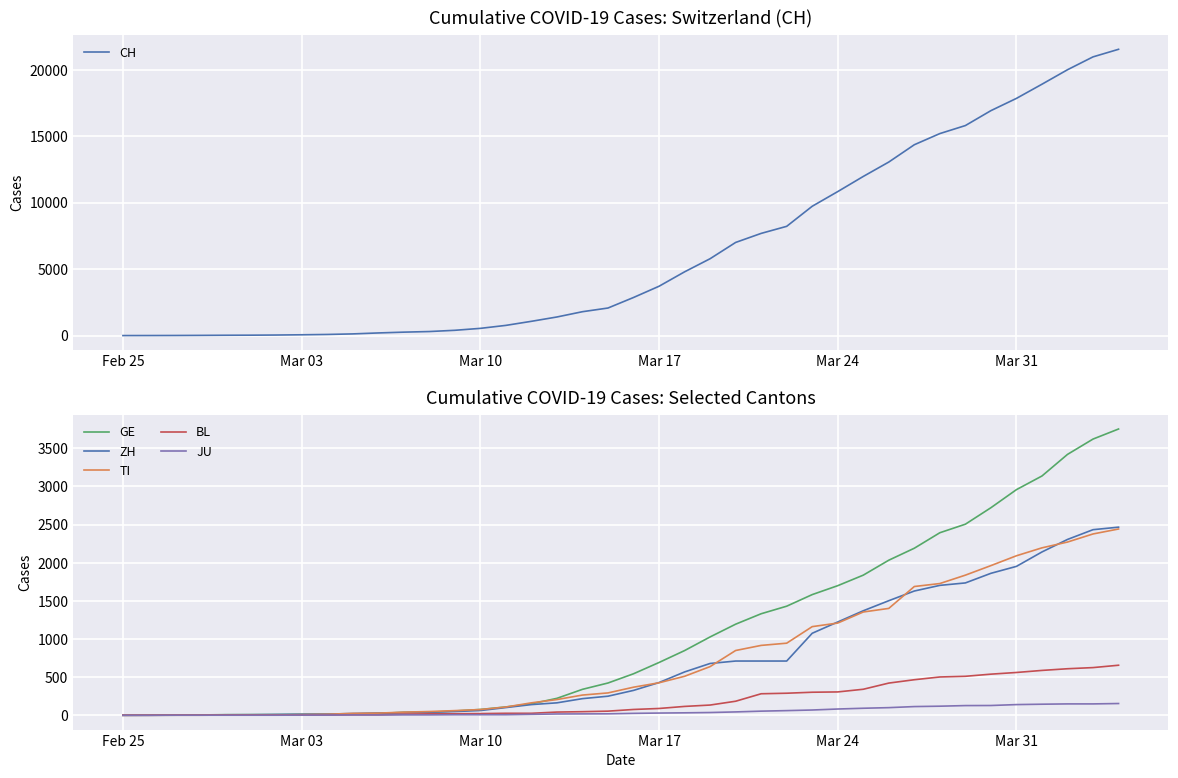

True or false: GE and BL cross at least once.

False